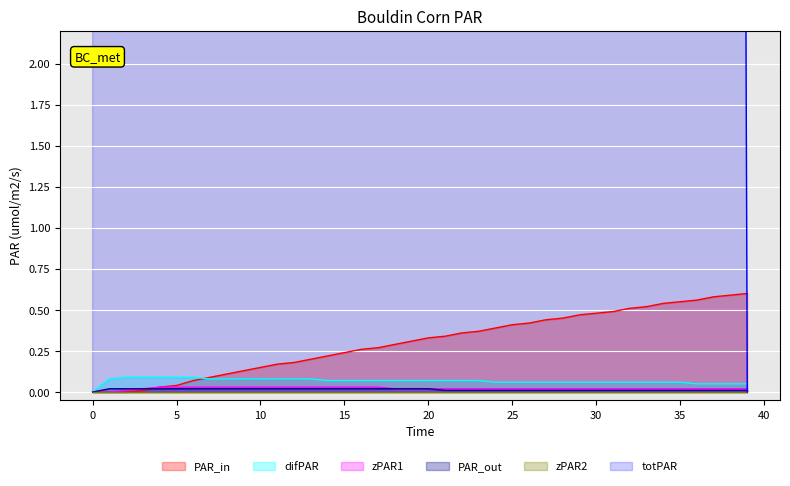

True or false: PAR_out has a value of 0.0 at 0.

True